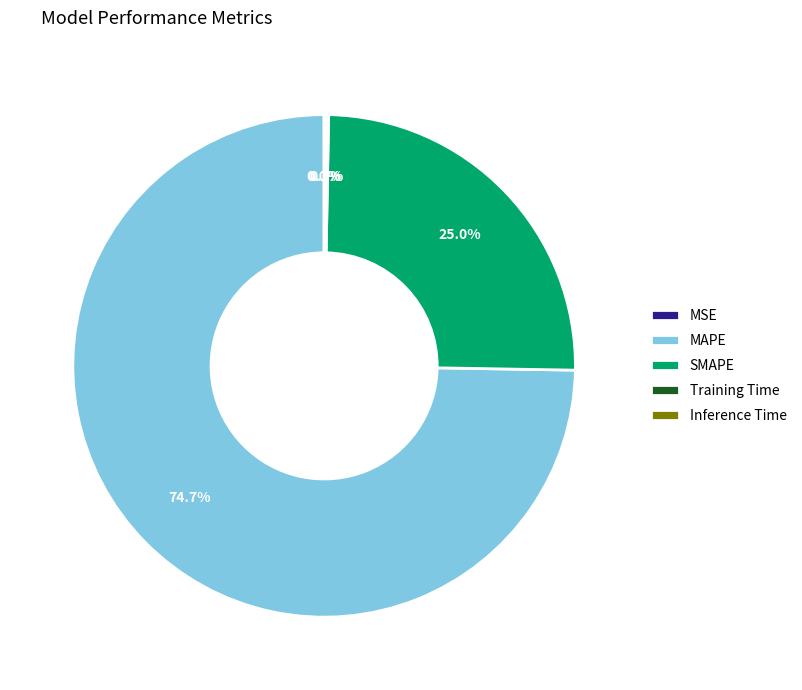

Is there a majority slice in this chart?

Yes